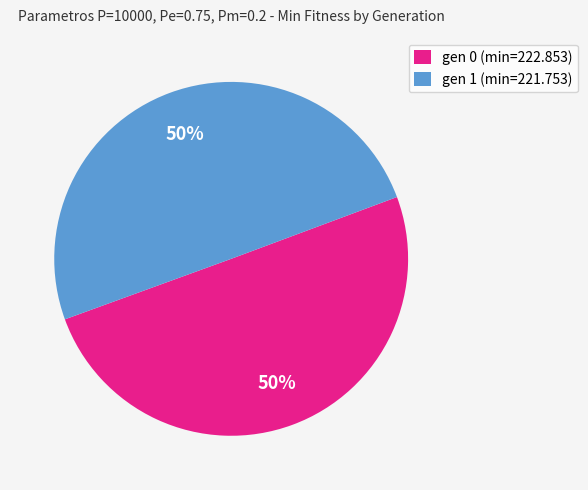

Combined, do gen 1 (min=221.753) and gen 0 (min=222.853) account for over 50%?

Yes